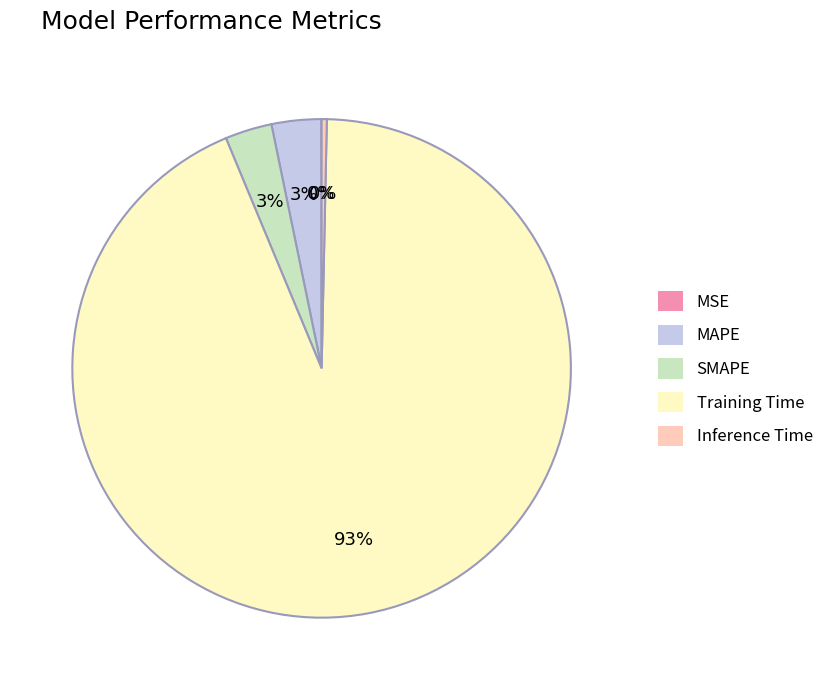

True or false: Inference Time accounts for 0% of the total.

True